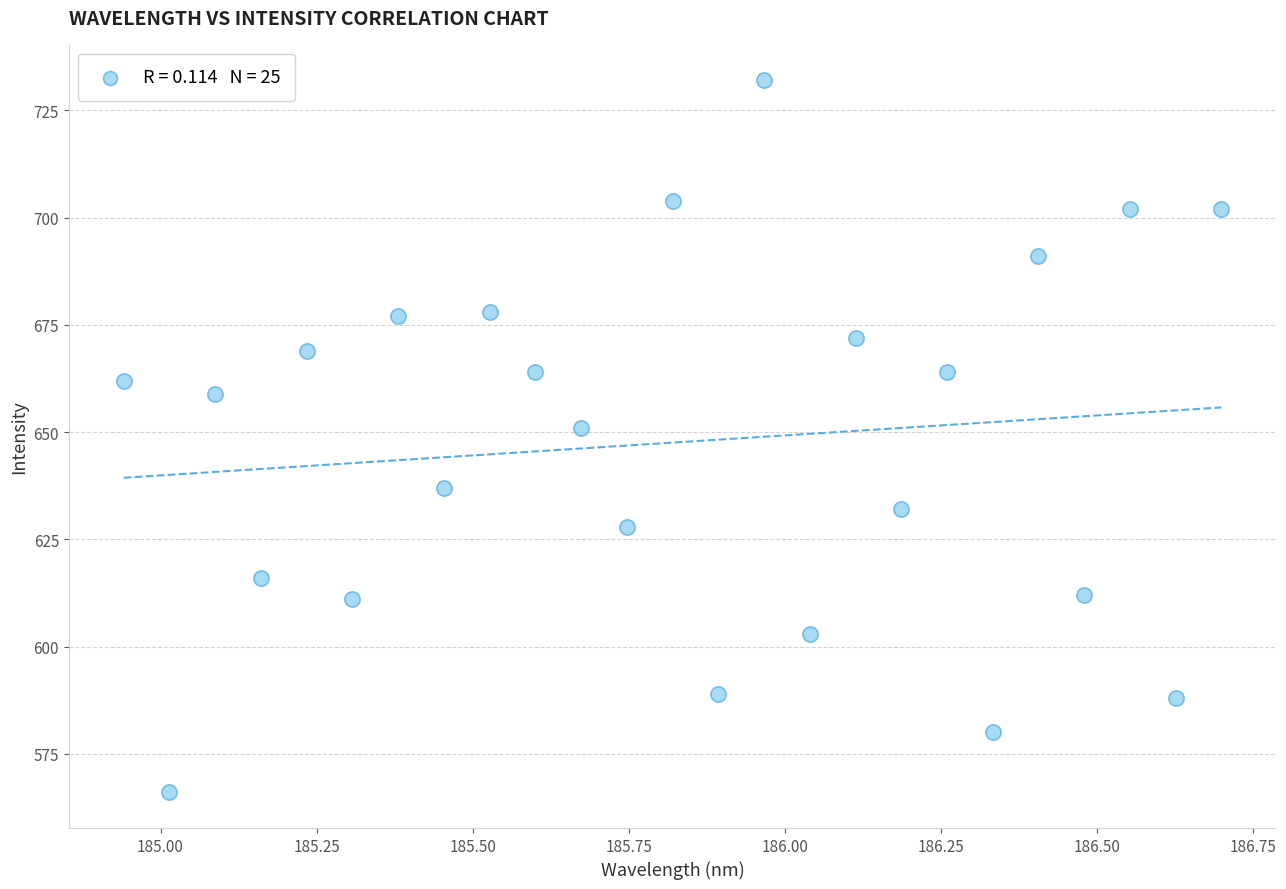

What Y value in the scatter plot is closest to 649?

651